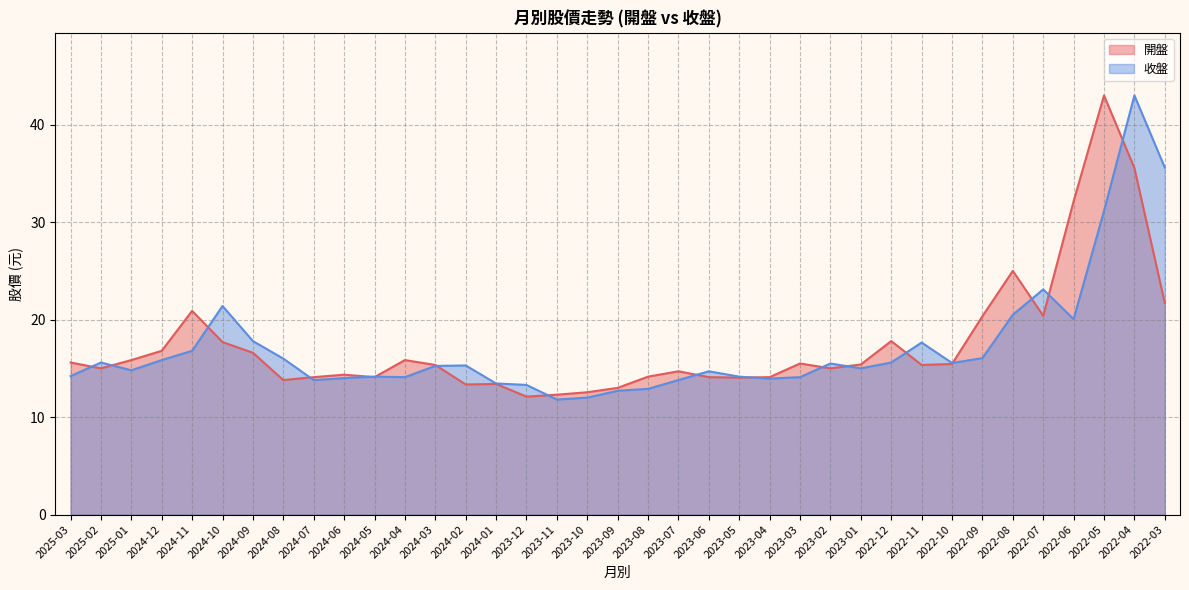

What is the minimum value for 開盤?

12.1